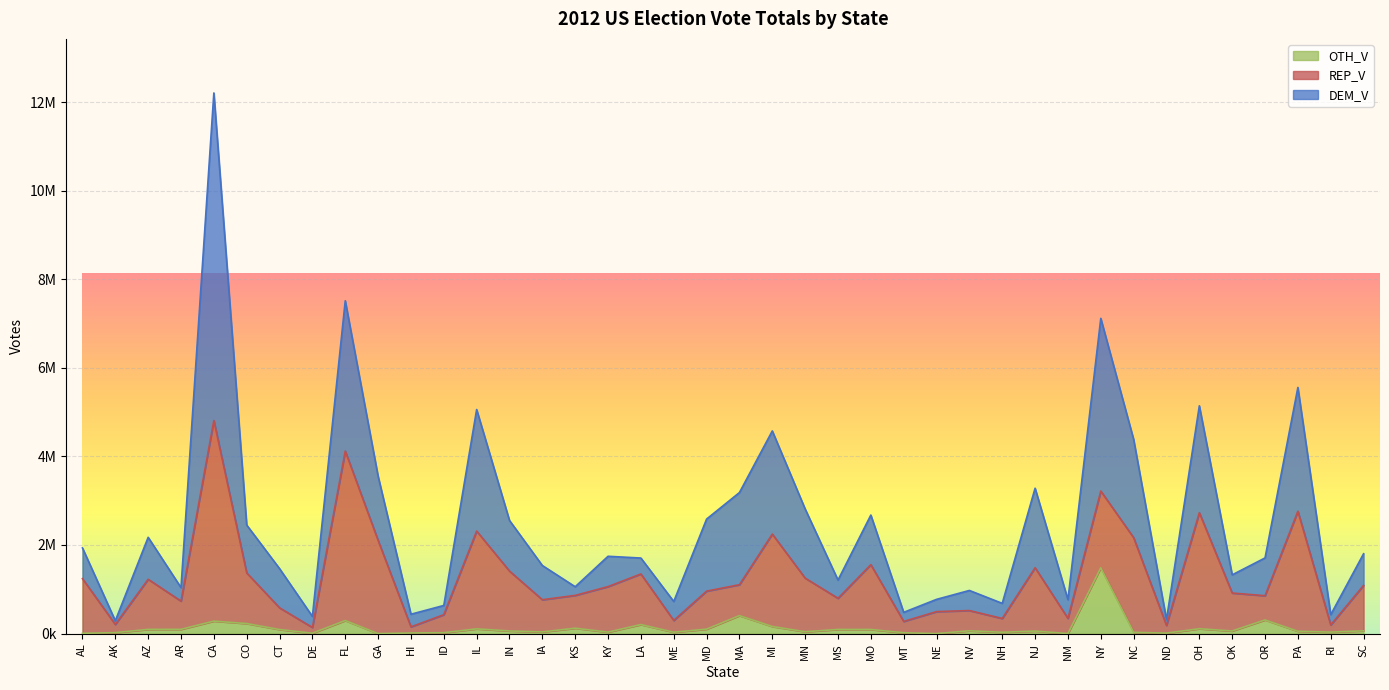

At which category is the sum across all series the highest?

CA